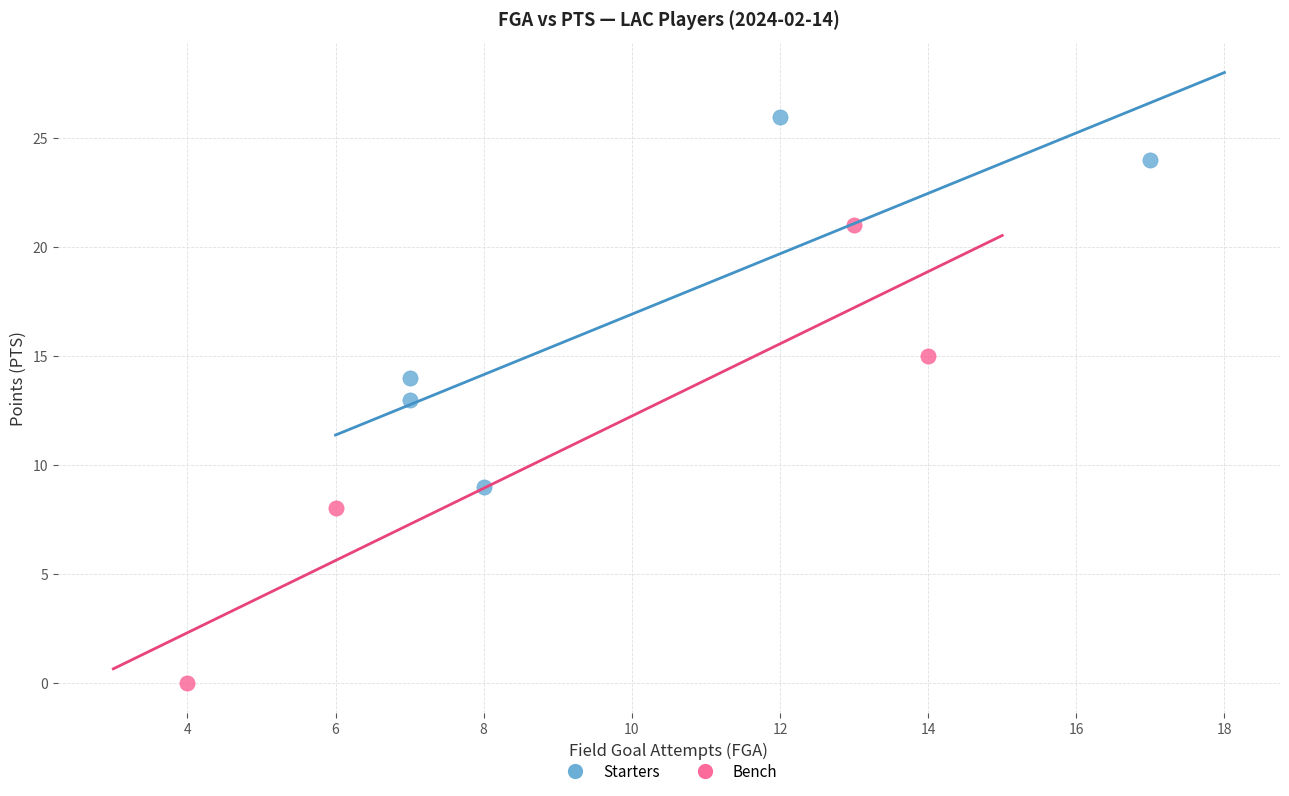

Which series reaches the maximum Y coordinate?

Starters